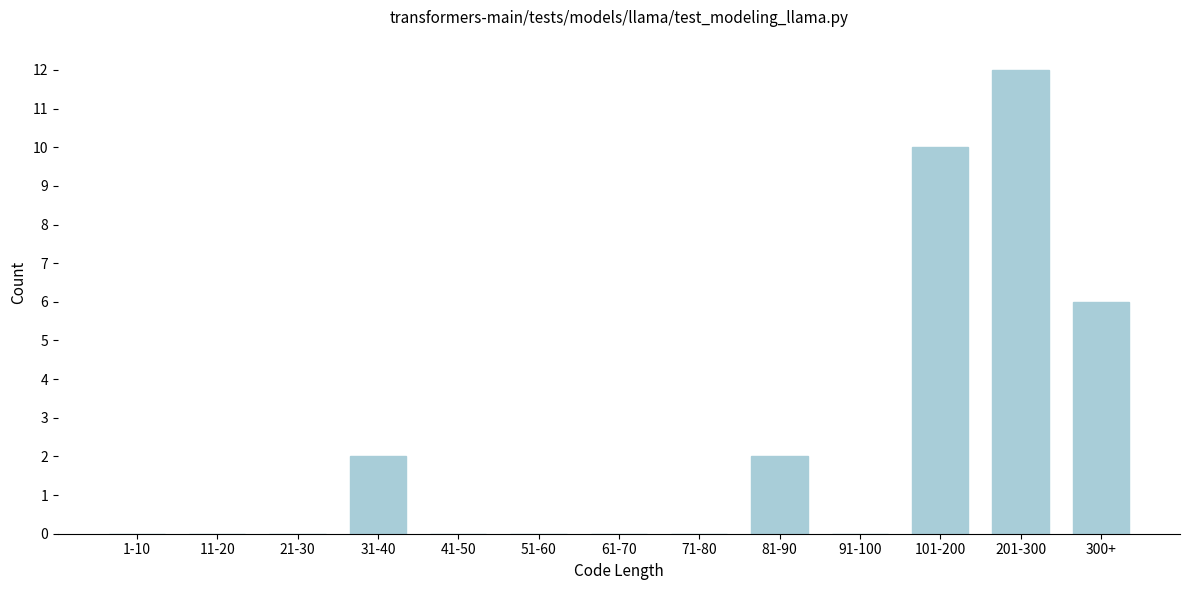

Reading left to right, extract all data points from this chart.

1-10=0	11-20=0	21-30=0	31-40=2	41-50=0	51-60=0	61-70=0	71-80=0	81-90=2	91-100=0	101-200=10	201-300=12	300+=6